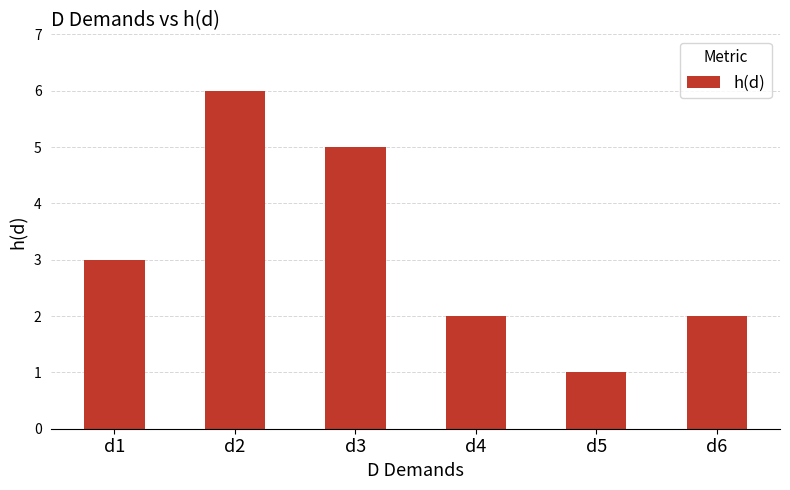

Which has a higher value, d3 or d6?

d3